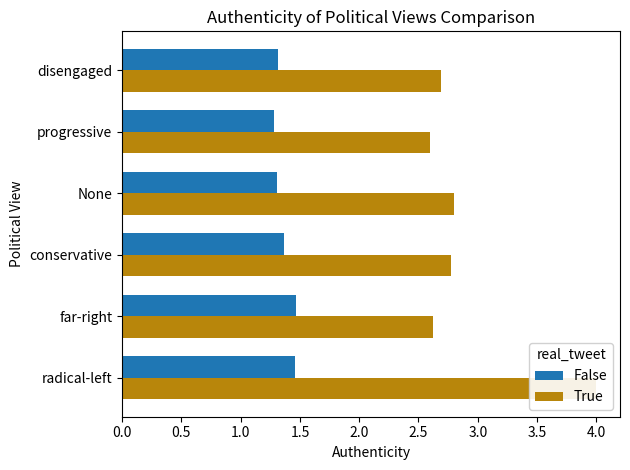

How many distinct data groups are displayed?

2